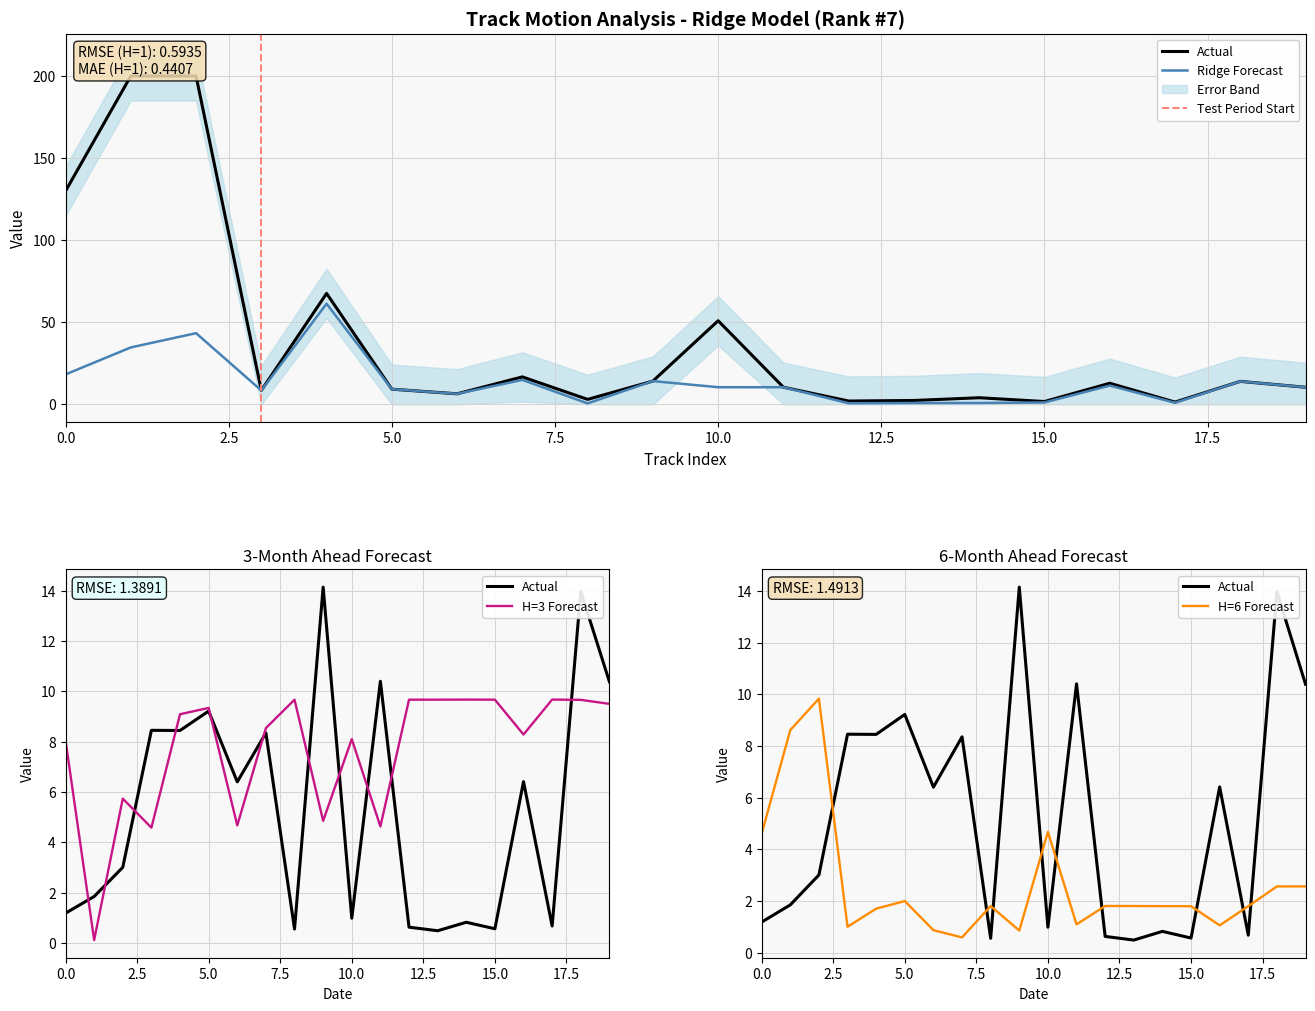

What is the approximate value of TRACK_Y_LOCATION at 6?

0.9